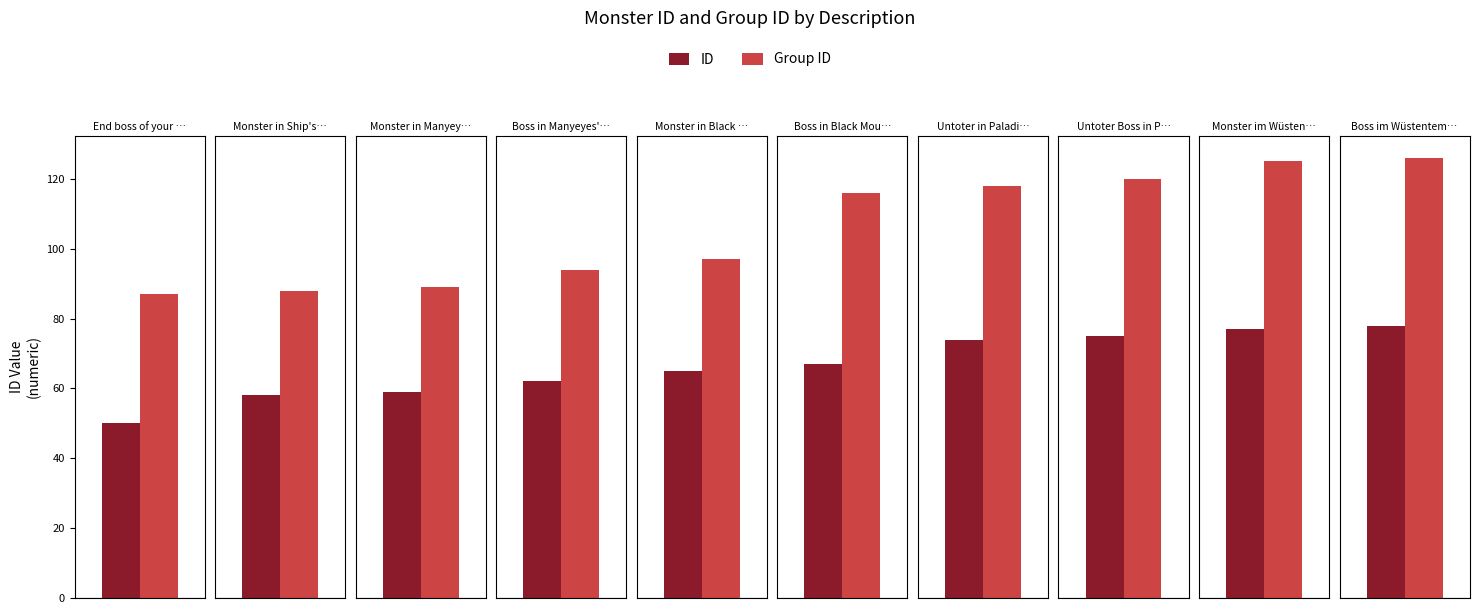

Reading left to right, what are all the values shown in this chart?

ID: 50	58	59	62	65	67	74	75	77	78
Group ID: 87	88	89	94	97	116	118	120	125	126